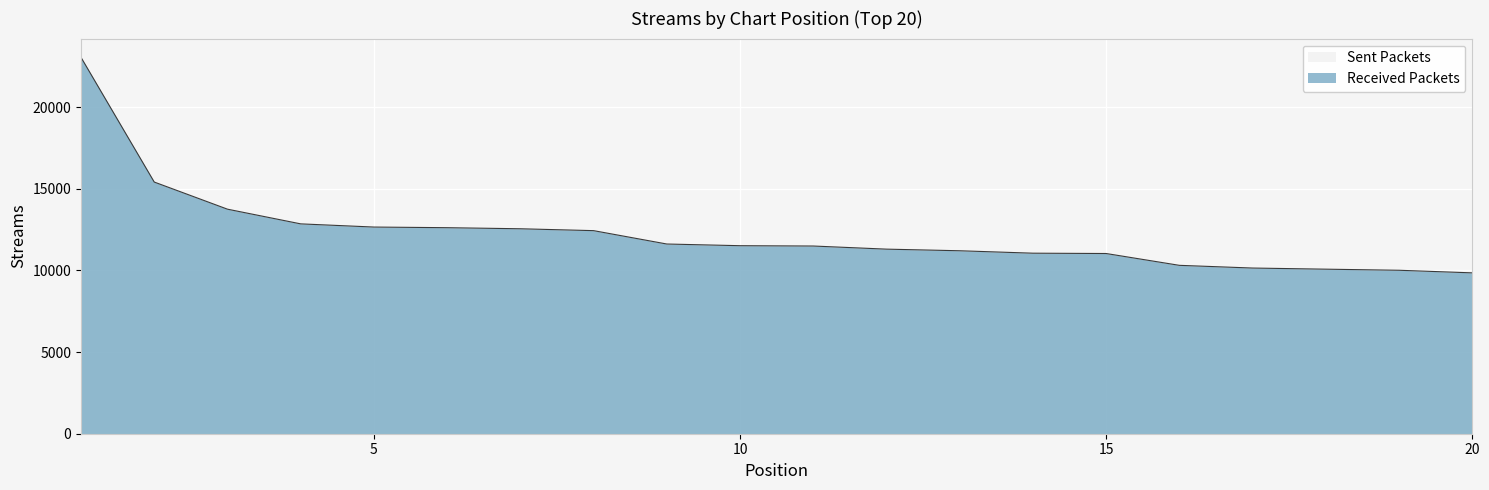

Where does the data first go above 11518?

1